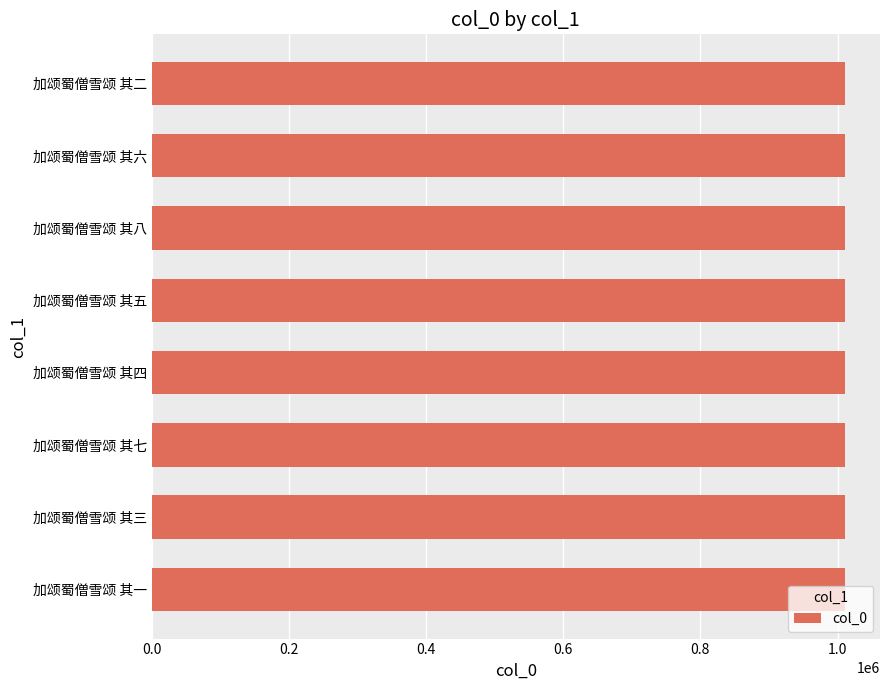

What value does the data have at 加颂蜀僧雪颂 其一?

1010906